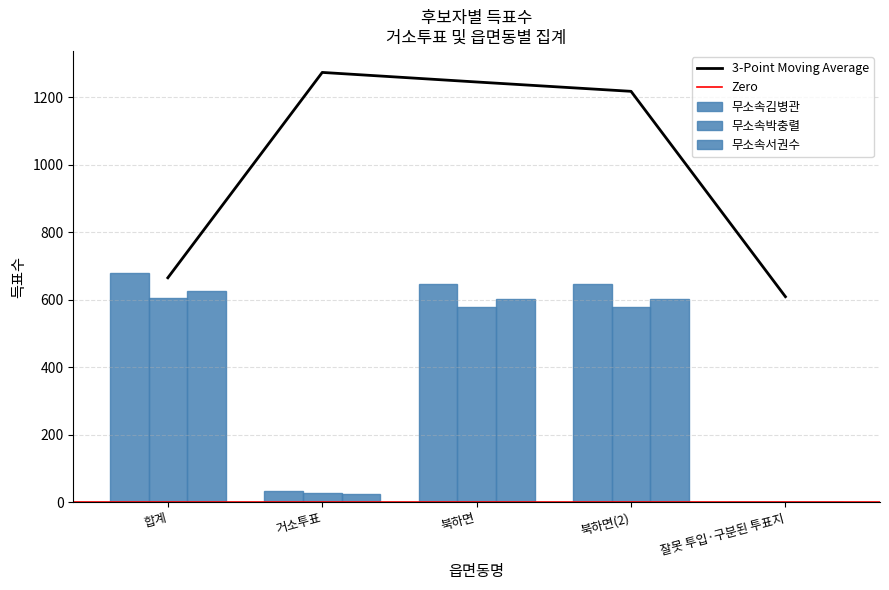

Where does the 무소속서권수 series first go above 602?

합계